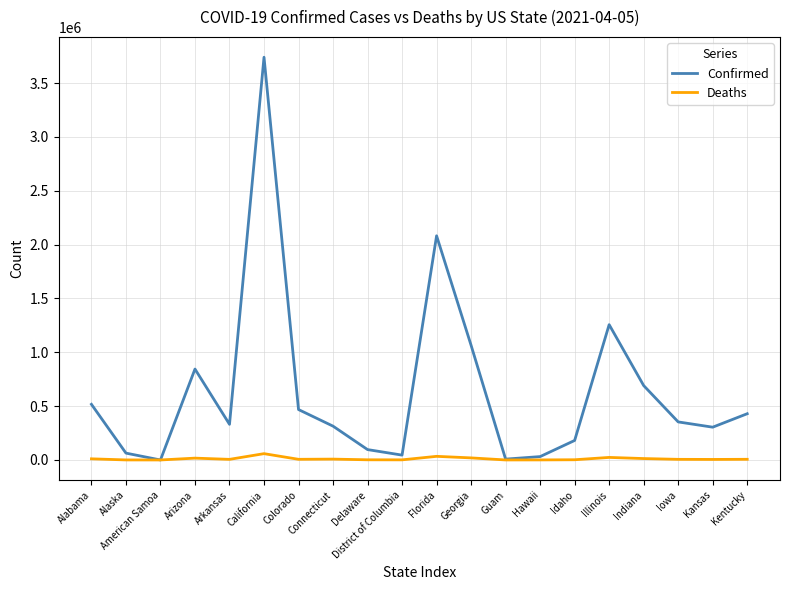

True or false: Deaths has more than 1 interior local peaks.

True